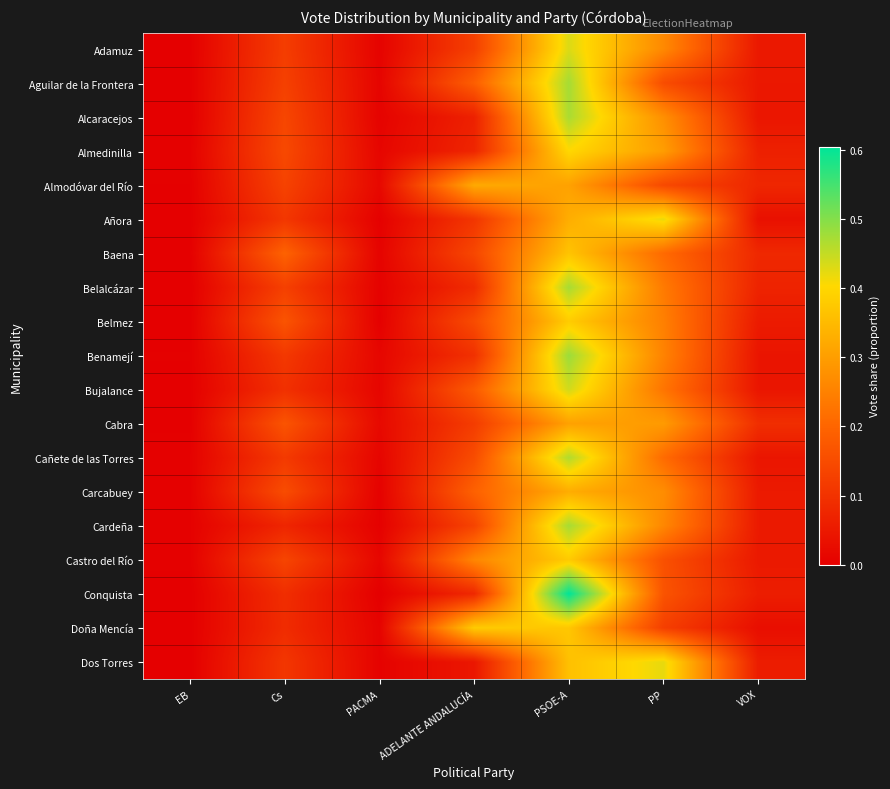

Reading left to right, list all the values displayed in this chart.

Adamuz: EB=0.0	Cs=0.1	PACMA=0.0	ADELANTE ANDALUCÍA=0.1	PSOE-A=0.4	PP=0.3	VOX=0.0
Aguilar de la Frontera: EB=0.0	Cs=0.1	PACMA=0.0	ADELANTE ANDALUCÍA=0.2	PSOE-A=0.5	PP=0.2	VOX=0.0
Alcaracejos: EB=0.0	Cs=0.1	PACMA=0.0	ADELANTE ANDALUCÍA=0.1	PSOE-A=0.5	PP=0.3	VOX=0.0
Almedinilla: EB=0.0	Cs=0.1	PACMA=0.0	ADELANTE ANDALUCÍA=0.1	PSOE-A=0.4	PP=0.3	VOX=0.1
Almodóvar del Río: EB=0.0	Cs=0.1	PACMA=0.0	ADELANTE ANDALUCÍA=0.3	PSOE-A=0.3	PP=0.1	VOX=0.1
Añora: EB=0.0	Cs=0.1	PACMA=0.0	ADELANTE ANDALUCÍA=0.1	PSOE-A=0.3	PP=0.4	VOX=0.0
Baena: EB=0.0	Cs=0.2	PACMA=0.0	ADELANTE ANDALUCÍA=0.1	PSOE-A=0.4	PP=0.2	VOX=0.1
Belalcázar: EB=0.0	Cs=0.1	PACMA=0.0	ADELANTE ANDALUCÍA=0.1	PSOE-A=0.5	PP=0.2	VOX=0.1
Belmez: EB=0.0	Cs=0.2	PACMA=0.0	ADELANTE ANDALUCÍA=0.1	PSOE-A=0.4	PP=0.2	VOX=0.1
Benamejí: EB=0.0	Cs=0.1	PACMA=0.0	ADELANTE ANDALUCÍA=0.1	PSOE-A=0.5	PP=0.3	VOX=0.0
Bujalance: EB=0.0	Cs=0.1	PACMA=0.0	ADELANTE ANDALUCÍA=0.2	PSOE-A=0.4	PP=0.2	VOX=0.0
Cabra: EB=0.0	Cs=0.2	PACMA=0.0	ADELANTE ANDALUCÍA=0.1	PSOE-A=0.3	PP=0.3	VOX=0.1
Cañete de las Torres: EB=0.0	Cs=0.1	PACMA=0.0	ADELANTE ANDALUCÍA=0.2	PSOE-A=0.5	PP=0.2	VOX=0.0
Carcabuey: EB=0.0	Cs=0.2	PACMA=0.0	ADELANTE ANDALUCÍA=0.2	PSOE-A=0.3	PP=0.3	VOX=0.1
Cardeña: EB=0.0	Cs=0.1	PACMA=0.0	ADELANTE ANDALUCÍA=0.1	PSOE-A=0.5	PP=0.3	VOX=0.1
Castro del Río: EB=0.0	Cs=0.1	PACMA=0.0	ADELANTE ANDALUCÍA=0.3	PSOE-A=0.4	PP=0.2	VOX=0.0
Conquista: EB=0.0	Cs=0.1	PACMA=0.0	ADELANTE ANDALUCÍA=0.1	PSOE-A=0.6	PP=0.2	VOX=0.1
Doña Mencía: EB=0.0	Cs=0.1	PACMA=0.0	ADELANTE ANDALUCÍA=0.4	PSOE-A=0.4	PP=0.1	VOX=0.0
Dos Torres: EB=0.0	Cs=0.1	PACMA=0.0	ADELANTE ANDALUCÍA=0.0	PSOE-A=0.4	PP=0.4	VOX=0.1